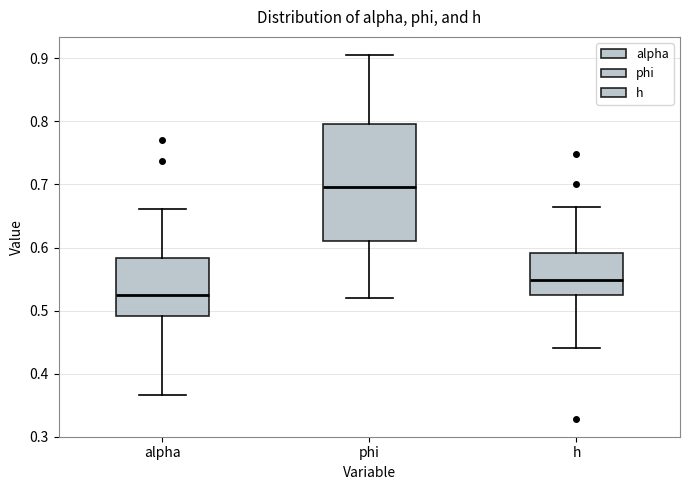

Reading left to right, transcribe this box plot: for each box, give where its median line is, the range the box spans, and where its two whiskers end, as read against the y-axis. The values are not printed on the chart, so give them approximately, as read against the axis.

alpha: median 0.53, box 0.49 to 0.58, whiskers 0.37 to 0.66
phi: median 0.70, box 0.61 to 0.80, whiskers 0.52 to 0.91
h: median 0.55, box 0.52 to 0.59, whiskers 0.44 to 0.66